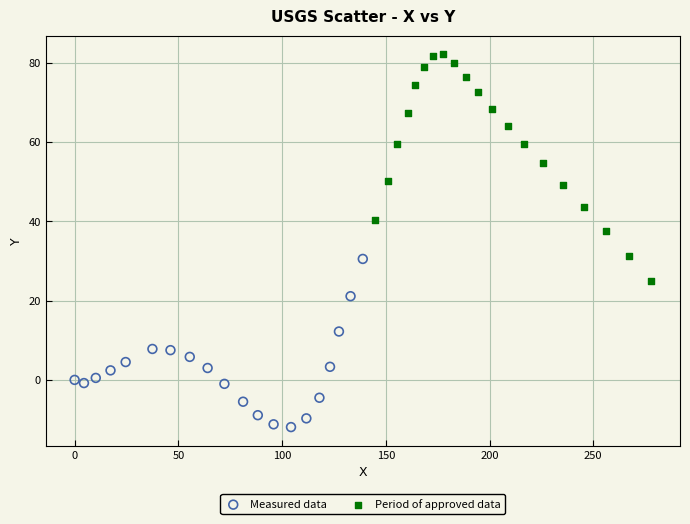

What are all the series names shown in the legend?

Measured data, Period of approved data